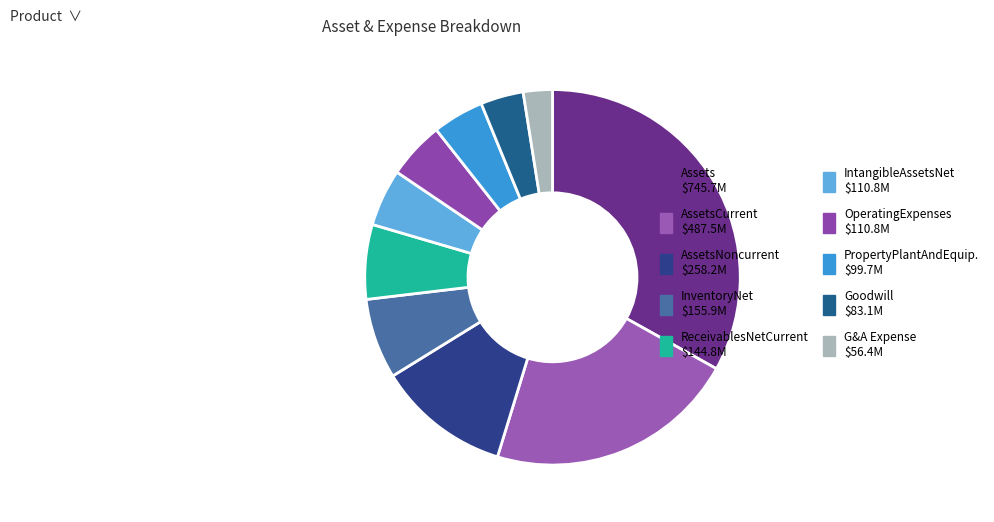

Count the number of slices in the pie.

10